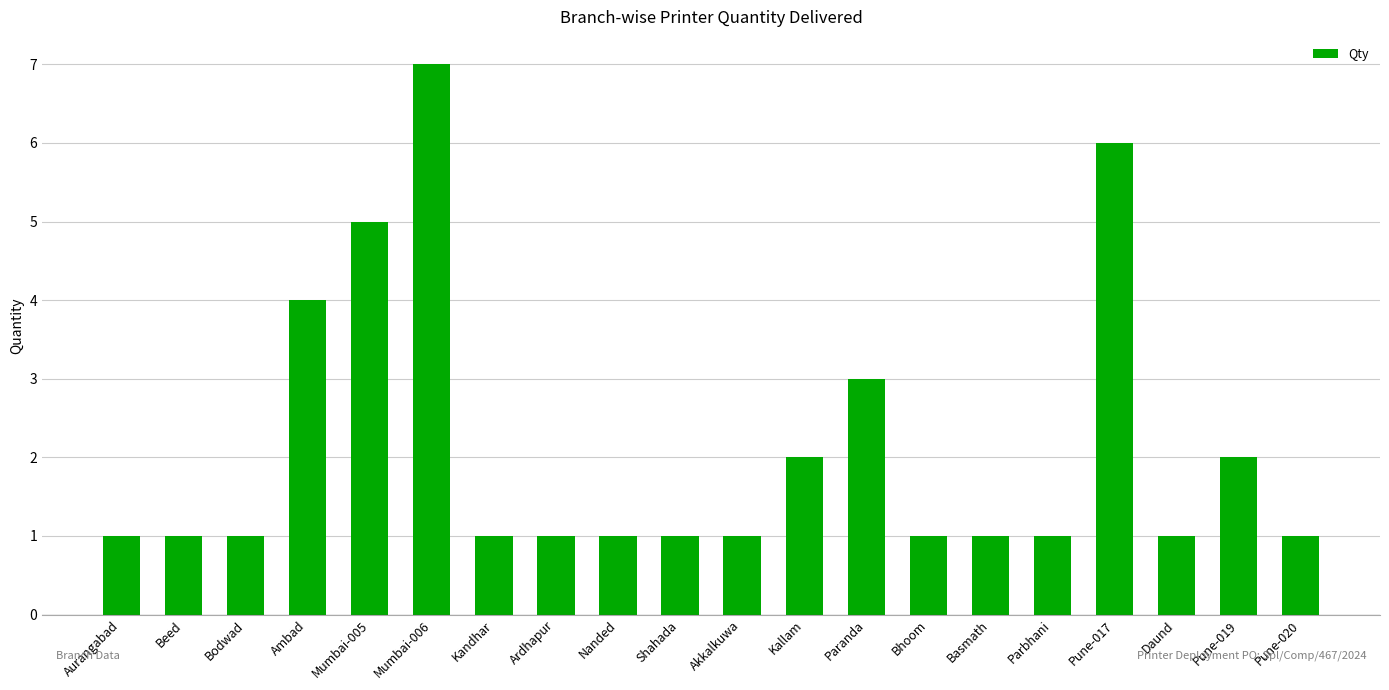

Reading left to right, what are all the values shown in this chart?

1	1	1	4	5	7	1	1	1	1	1	2	3	1	1	1	6	1	2	1